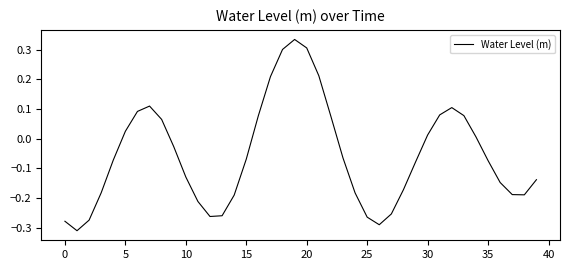

How many lines are shown in the chart?

1